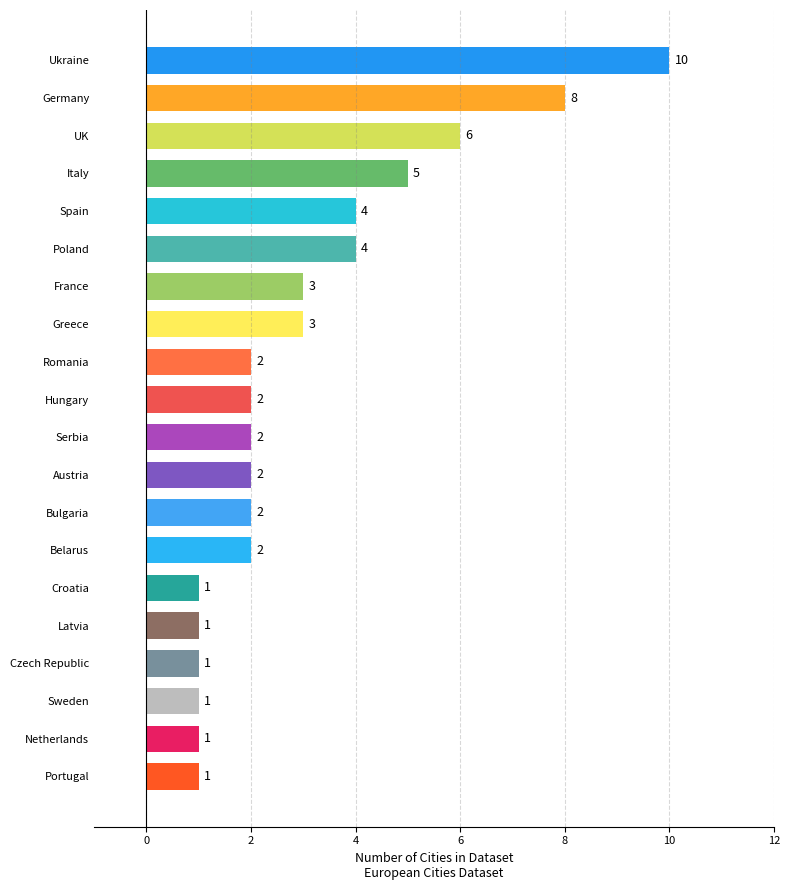

Count the values in the range 1 to 4.

16